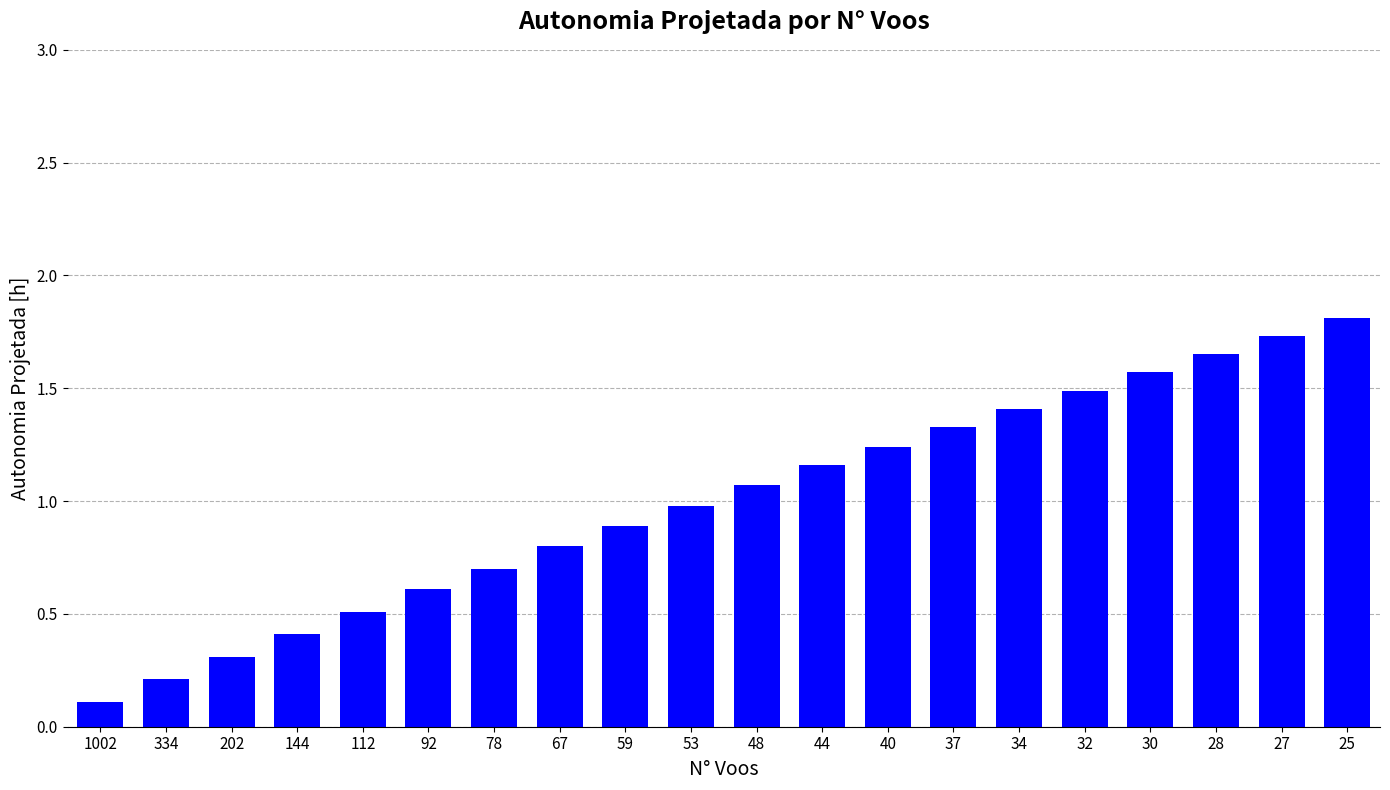

Does the chart contain any negative values?

No